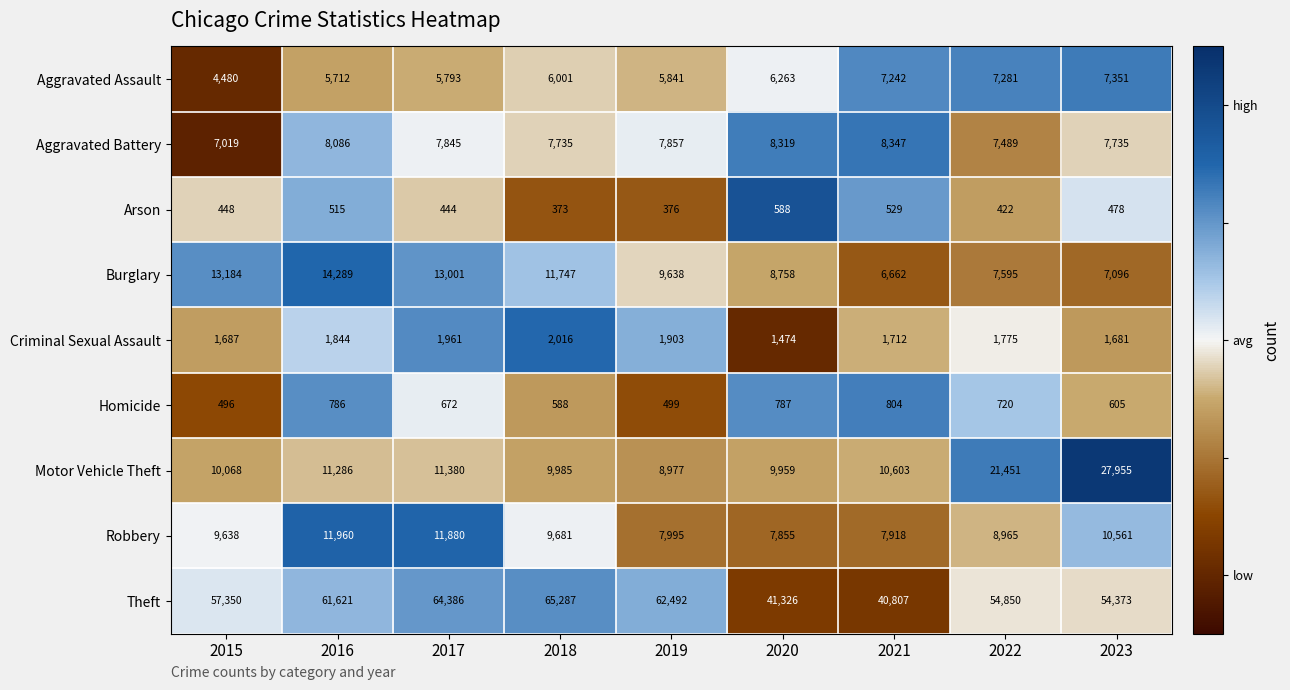

What is the difference between the highest and lowest values at 2016?

61106